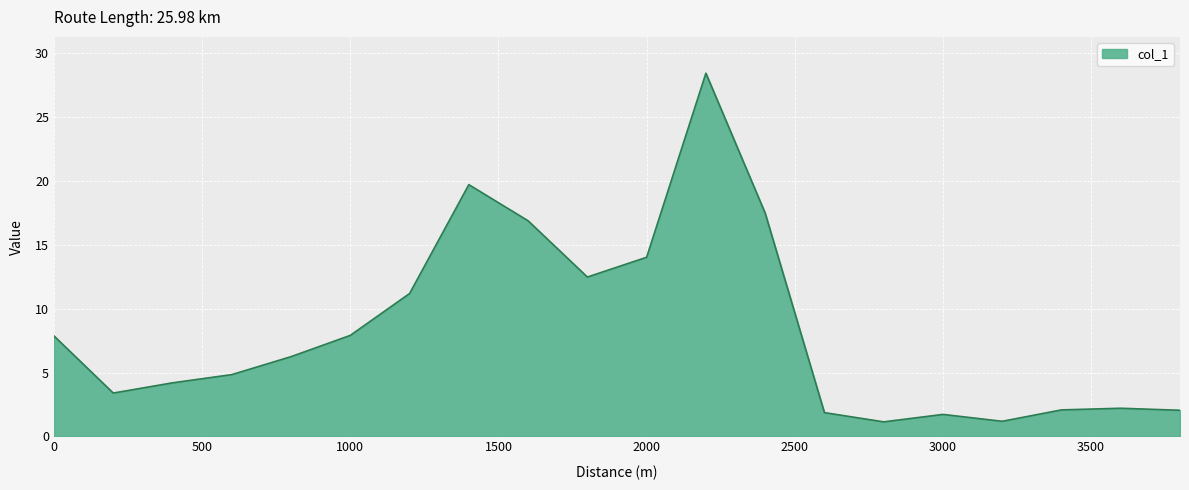

What is the difference between the maximum and minimum values?

27.3